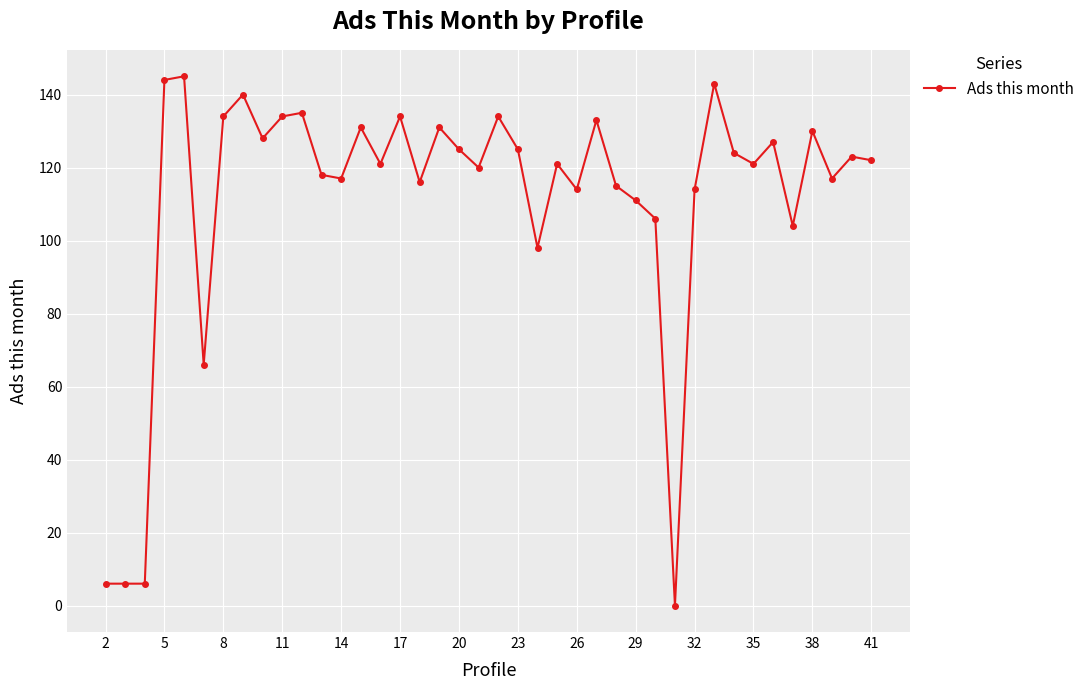

True or false: there are more than 1 points higher than both neighbors.

True